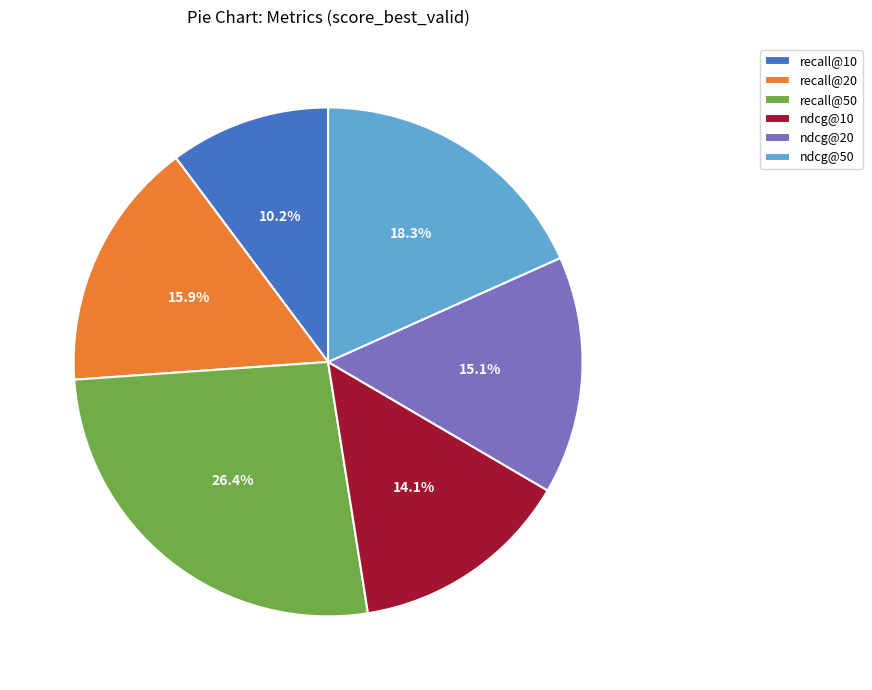

What percentage is the ndcg@20 slice, to the nearest percent?

15%